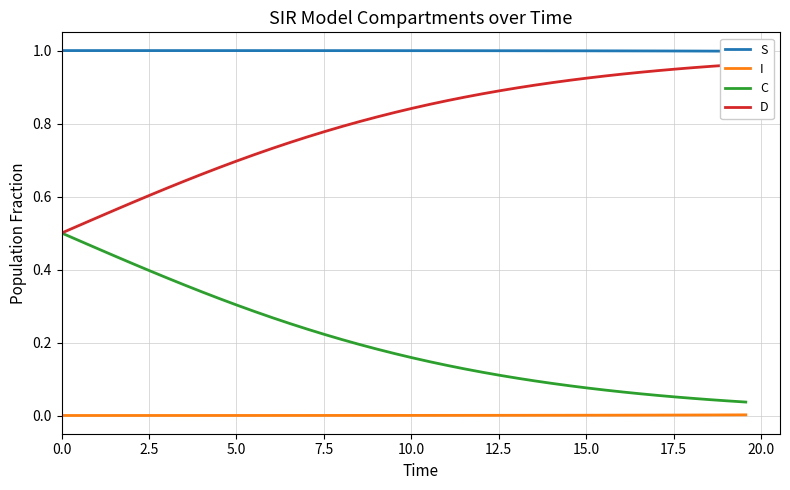

At 19, list the series in order from largest to smallest.

S, D, C, I